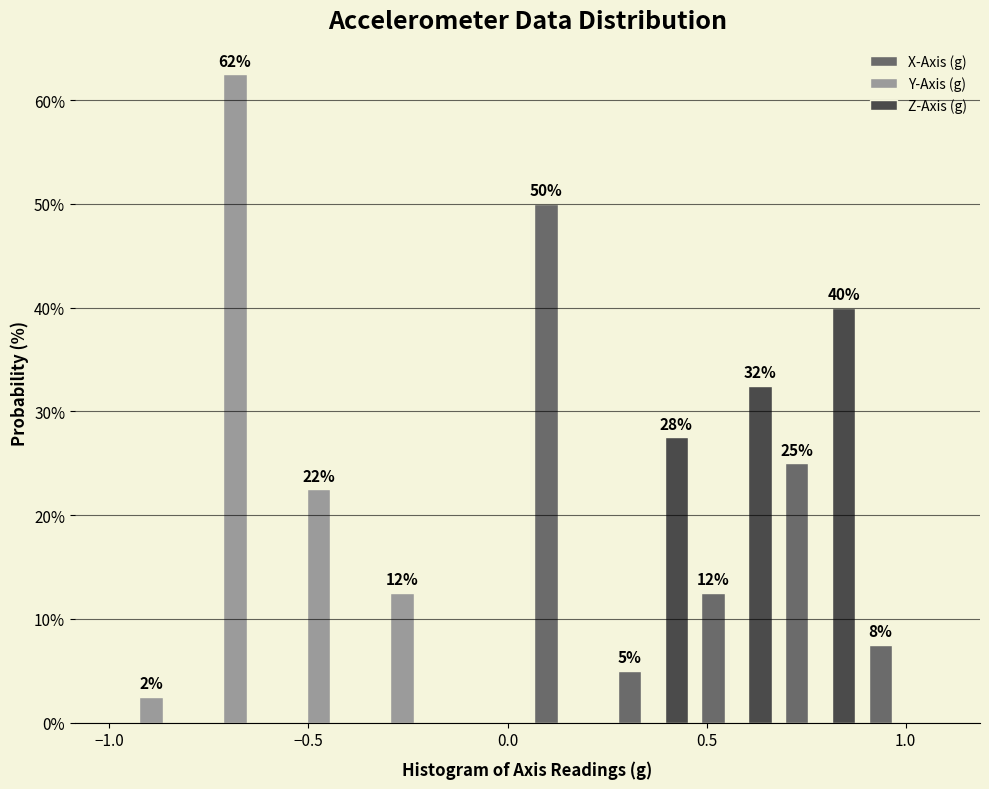

In the X-Axis (g) series, which range on the x-axis has the tallest bar?

0.05 to 0.26